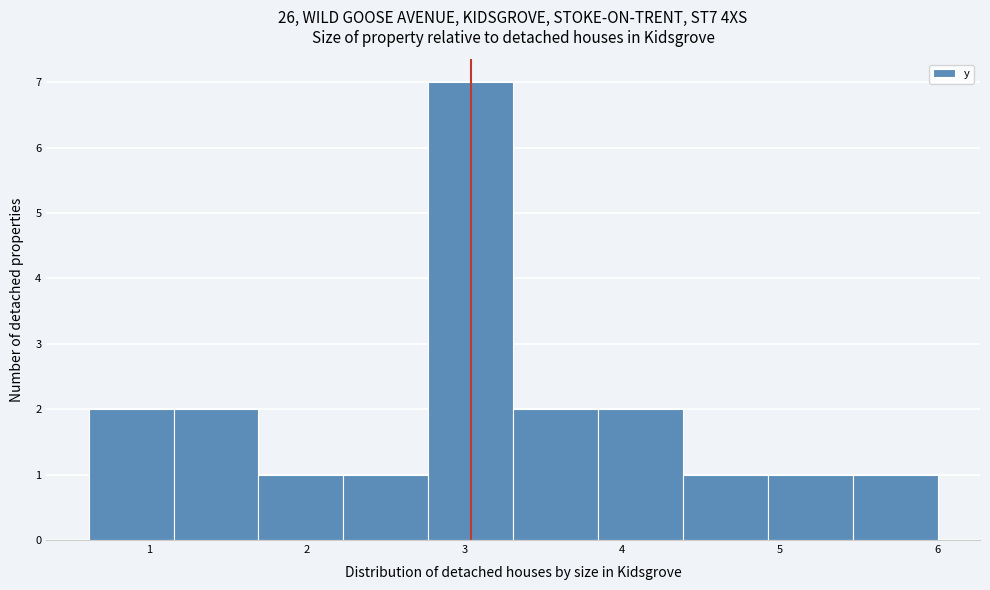

How tall is the bar that spans 4.9 to 5.5 on the x-axis? Neither the bar edges nor the heights are printed on the chart, so give them approximately, as read against the axes.

1